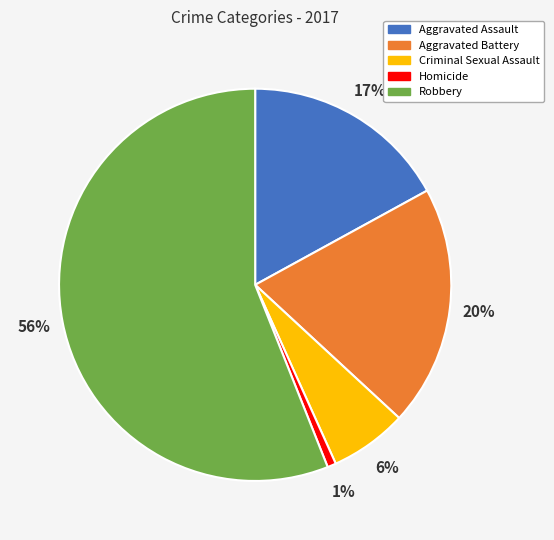

What is the ratio of the value at Robbery to the value at Aggravated Battery?

2.8